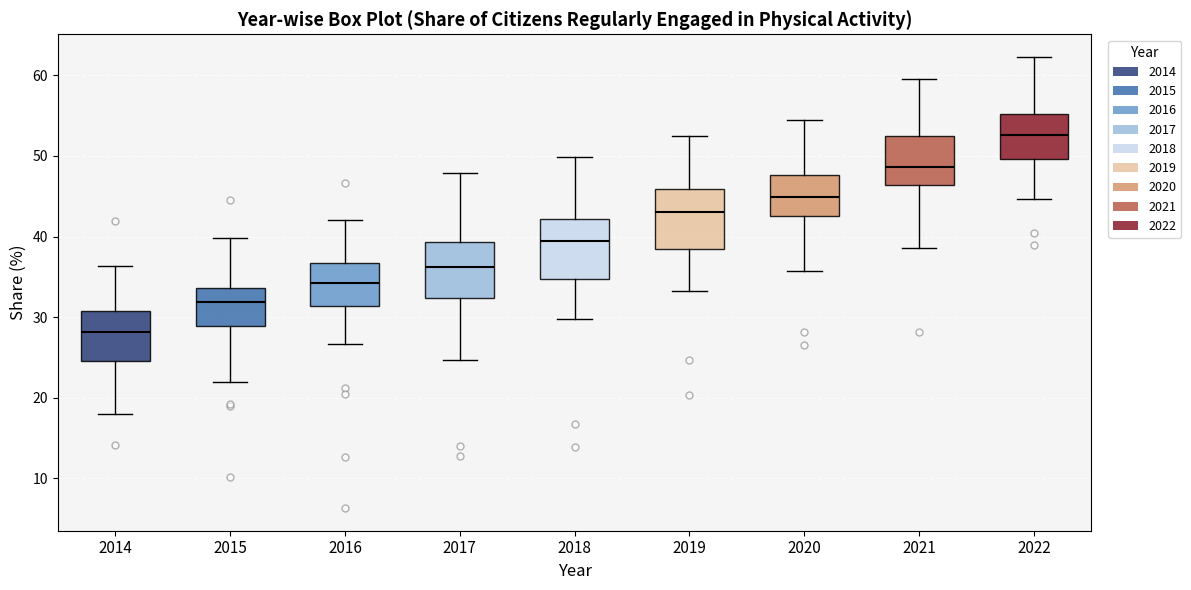

Which box has the highest median line?

2022